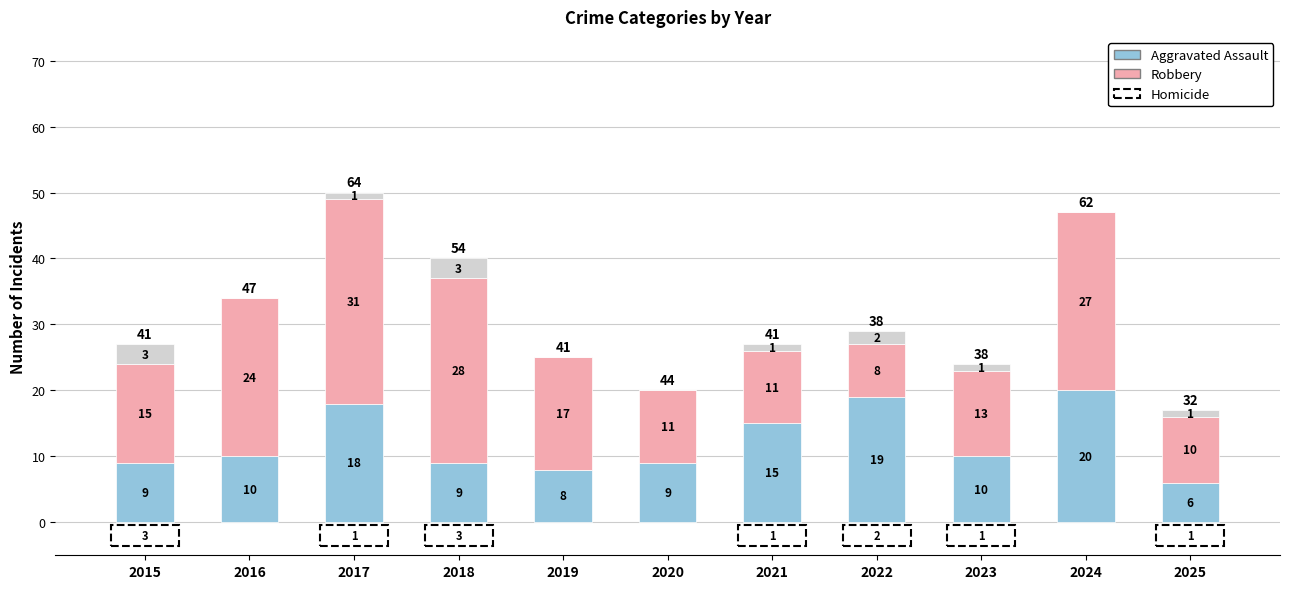

What is the total value across all series at 2018?

40